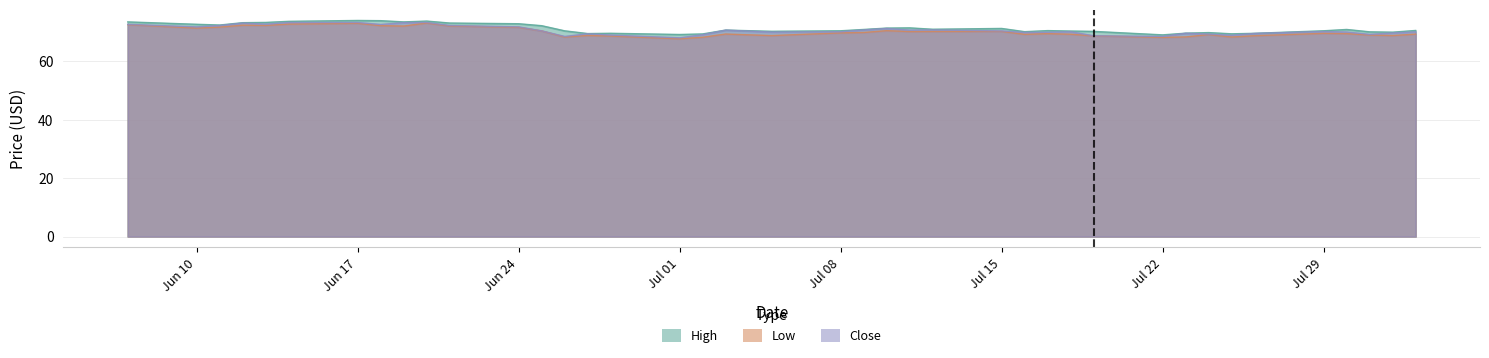

What is the difference between the Low values at 2019-07-12 and 2019-07-26?

1.5